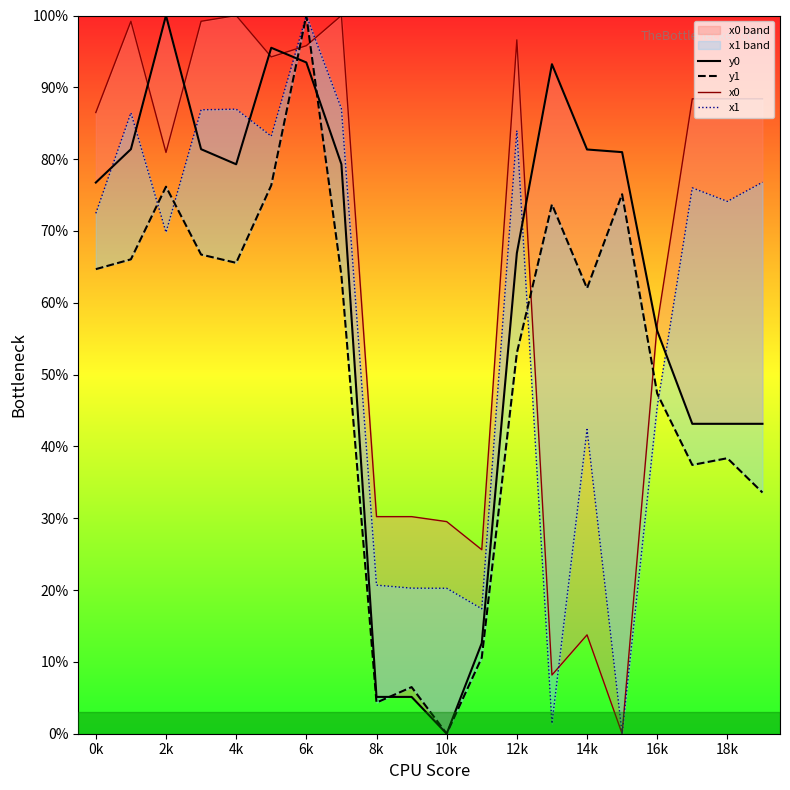

What is the average value of the x1 series?

57.6